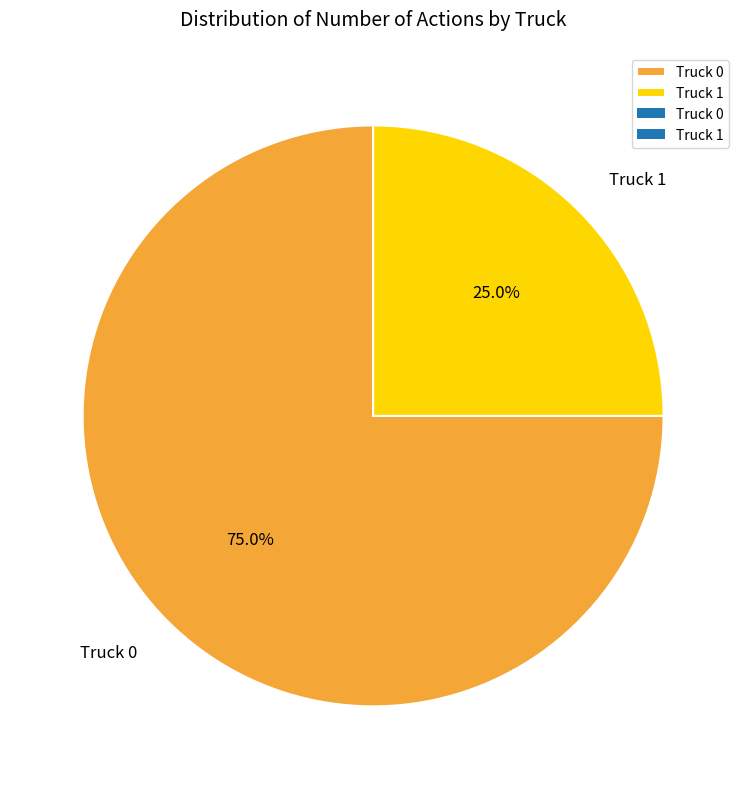

To the nearest percent, what percentage of the pie is Truck 1?

25%